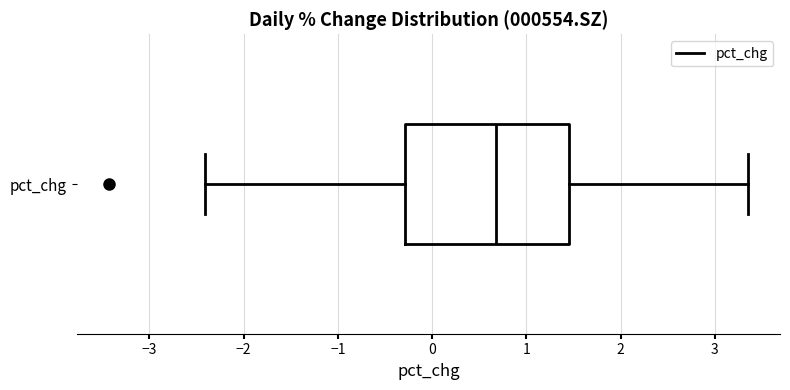

Read this box plot against the x-axis: the position of the median line, the range covered by the box, and the ends of both whiskers. The values are not printed on the chart, so give them approximately, as read against the axis.

median 0.7, box -0.3 to 1.4, whiskers -2.4 to 3.4